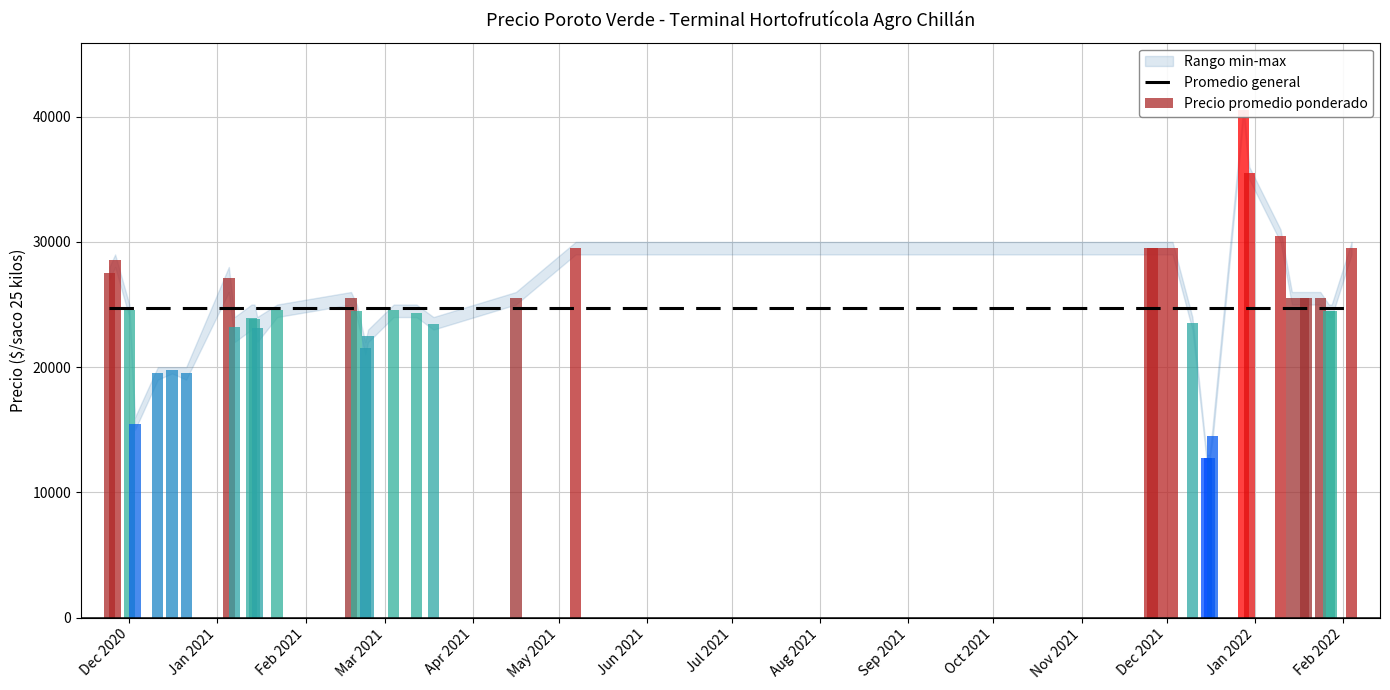

The value of Precio promedio ponderado at Oct 2021 is 31269.3. True or false?

False